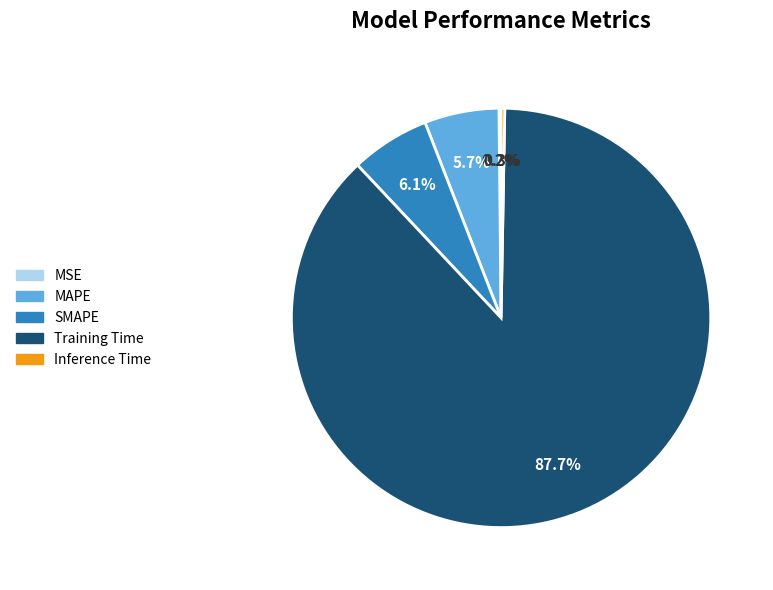

Which slice represents more than half of the pie?

Training Time